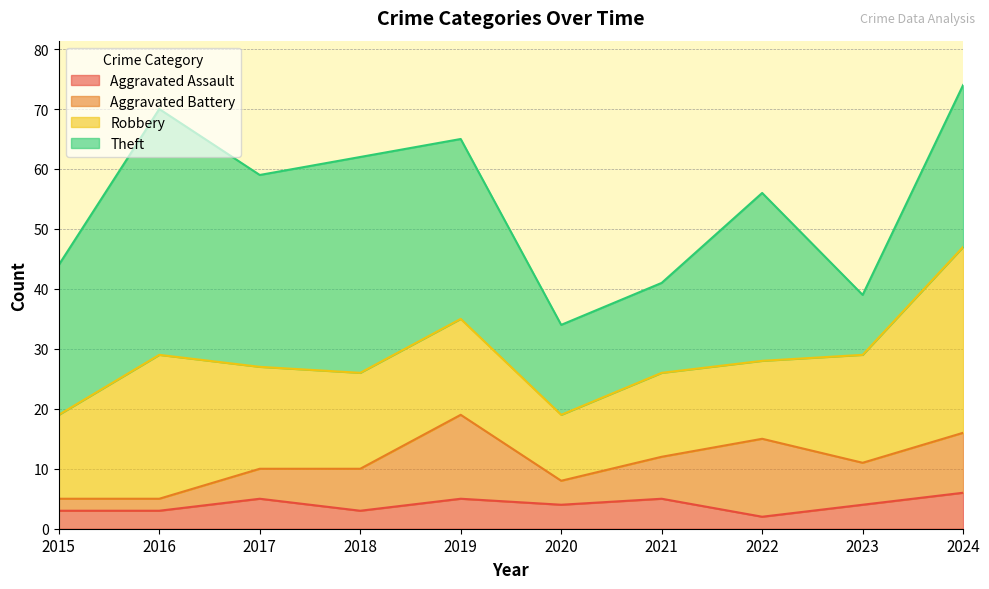

Reading right to left, list all the values displayed in this chart.

Aggravated Assault: 6	4	2	5	4	5	3	5	3	3
Aggravated Battery: 10	7	13	7	4	14	7	5	2	2
Robbery: 31	18	13	14	11	16	16	17	24	14
Theft: 27	10	28	15	15	30	36	32	41	25